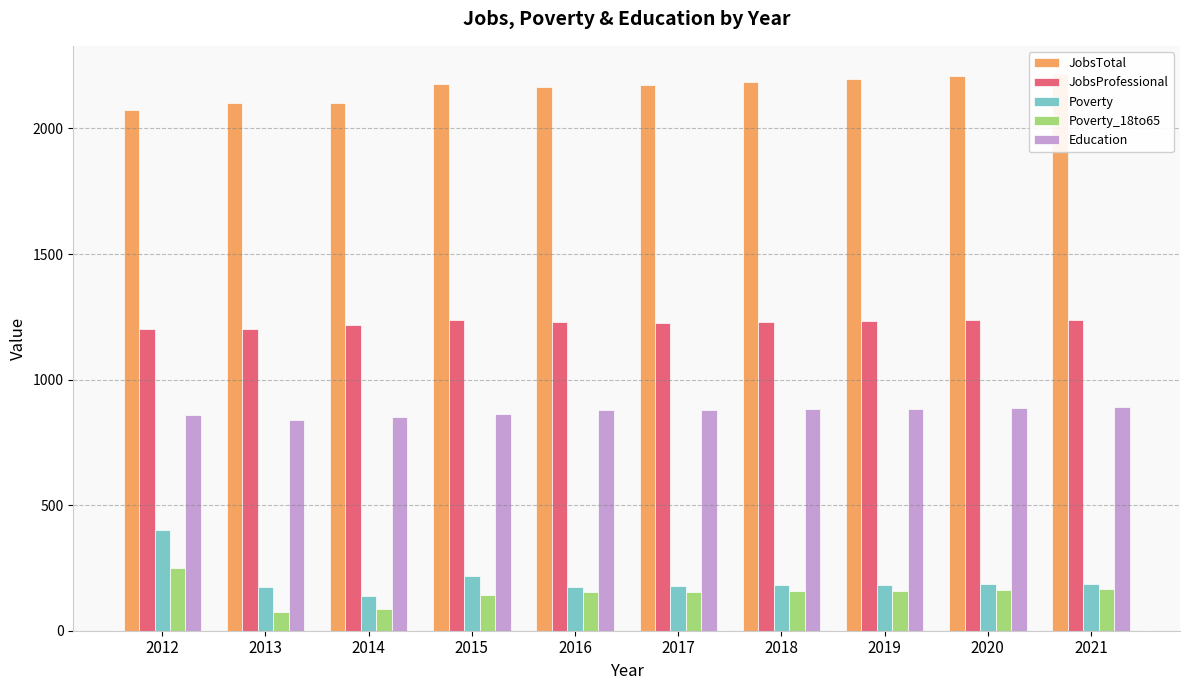

What is the sum of all JobsProfessional values?

12250